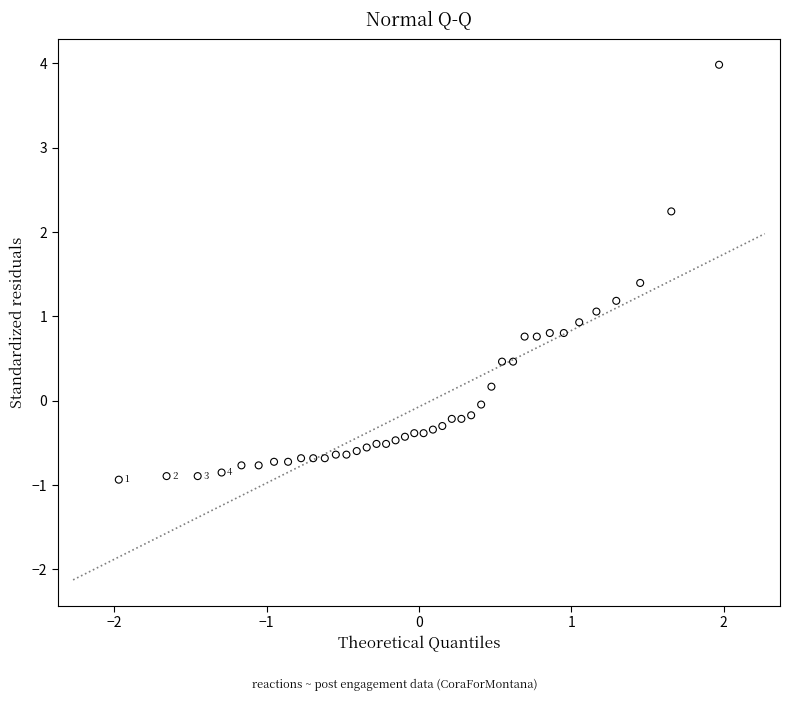

What is the range of X values (max minus min)?

3.9